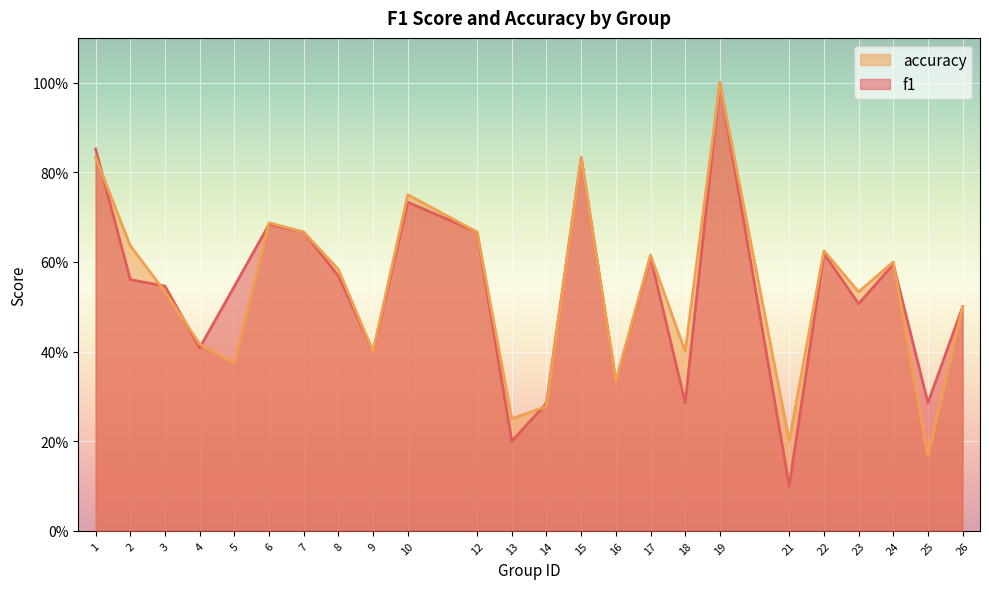

Reading right to left, extract all data points from this chart.

f1: 0.5	0.3	0.6	0.5	0.6	0.1	1.0	0.3	0.6	0.3	0.8	0.3	0.2	0.7	0.7	0.4	0.6	0.7	0.7	0.5	0.4	0.5	0.6	0.9
accuracy: 0.5	0.2	0.6	0.5	0.6	0.2	1.0	0.4	0.6	0.3	0.8	0.3	0.2	0.7	0.8	0.4	0.6	0.7	0.7	0.4	0.4	0.5	0.6	0.8